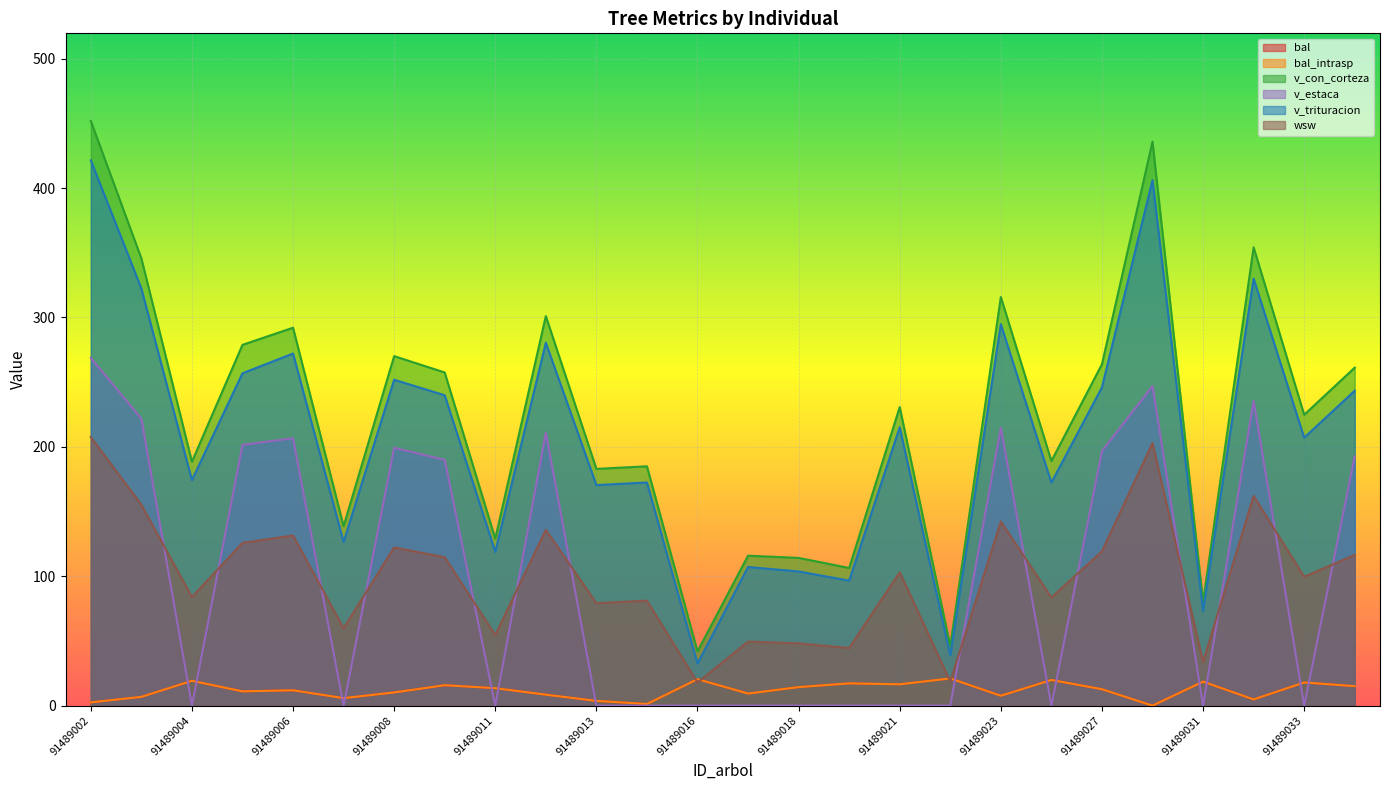

True or false: bal and v_con_corteza cross at least once.

False